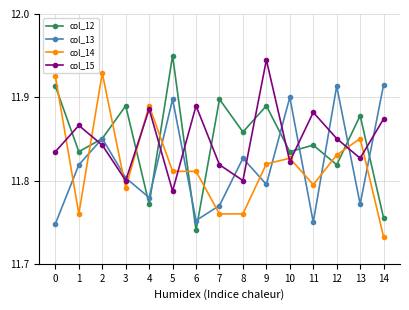

True or false: col_15 has a value of 11.8 at 10.

True